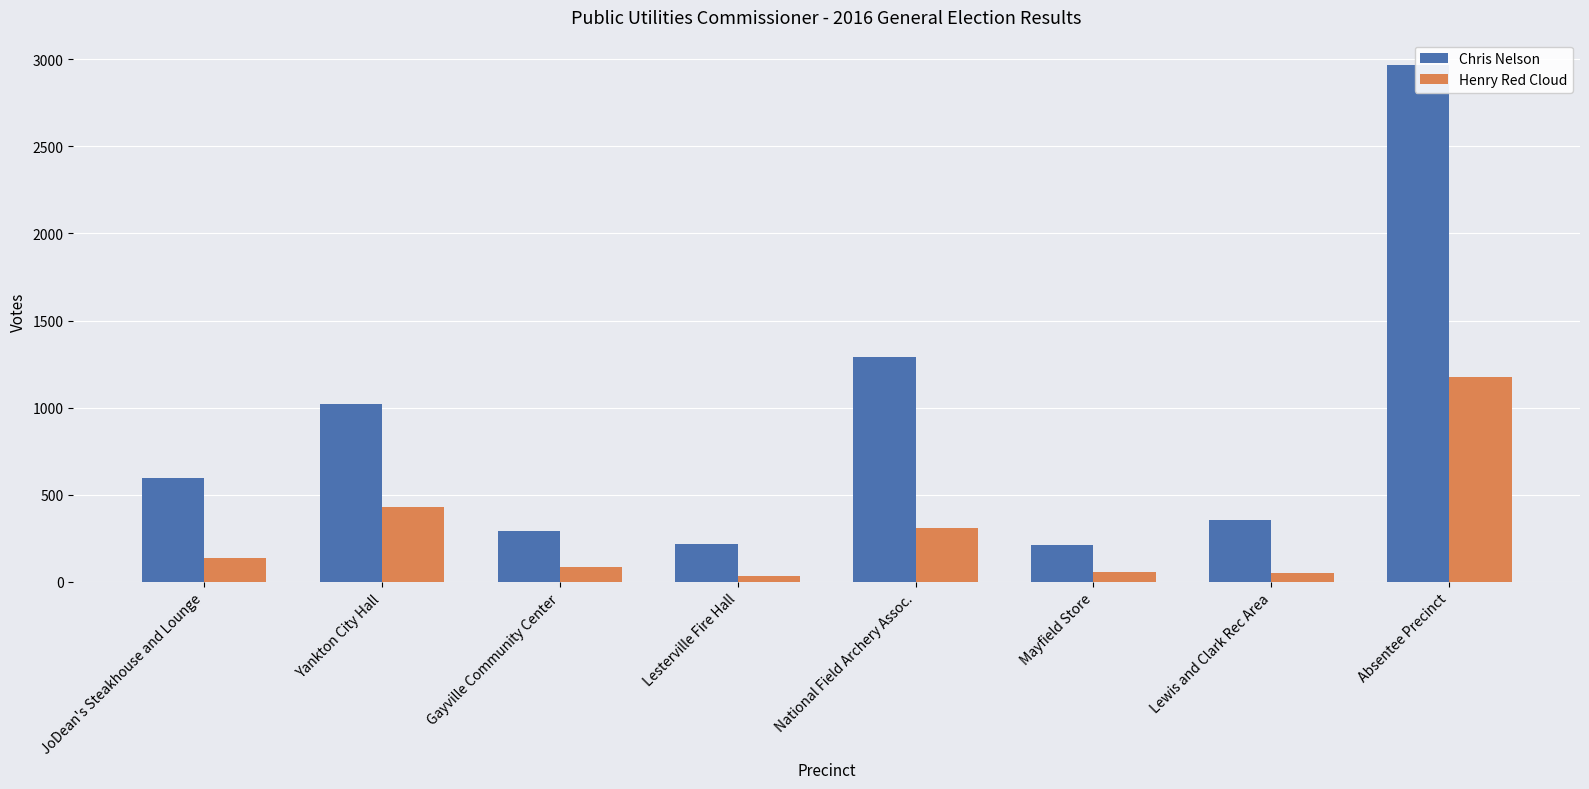

What is the difference between the highest and lowest values at Lesterville Fire Hall?

181